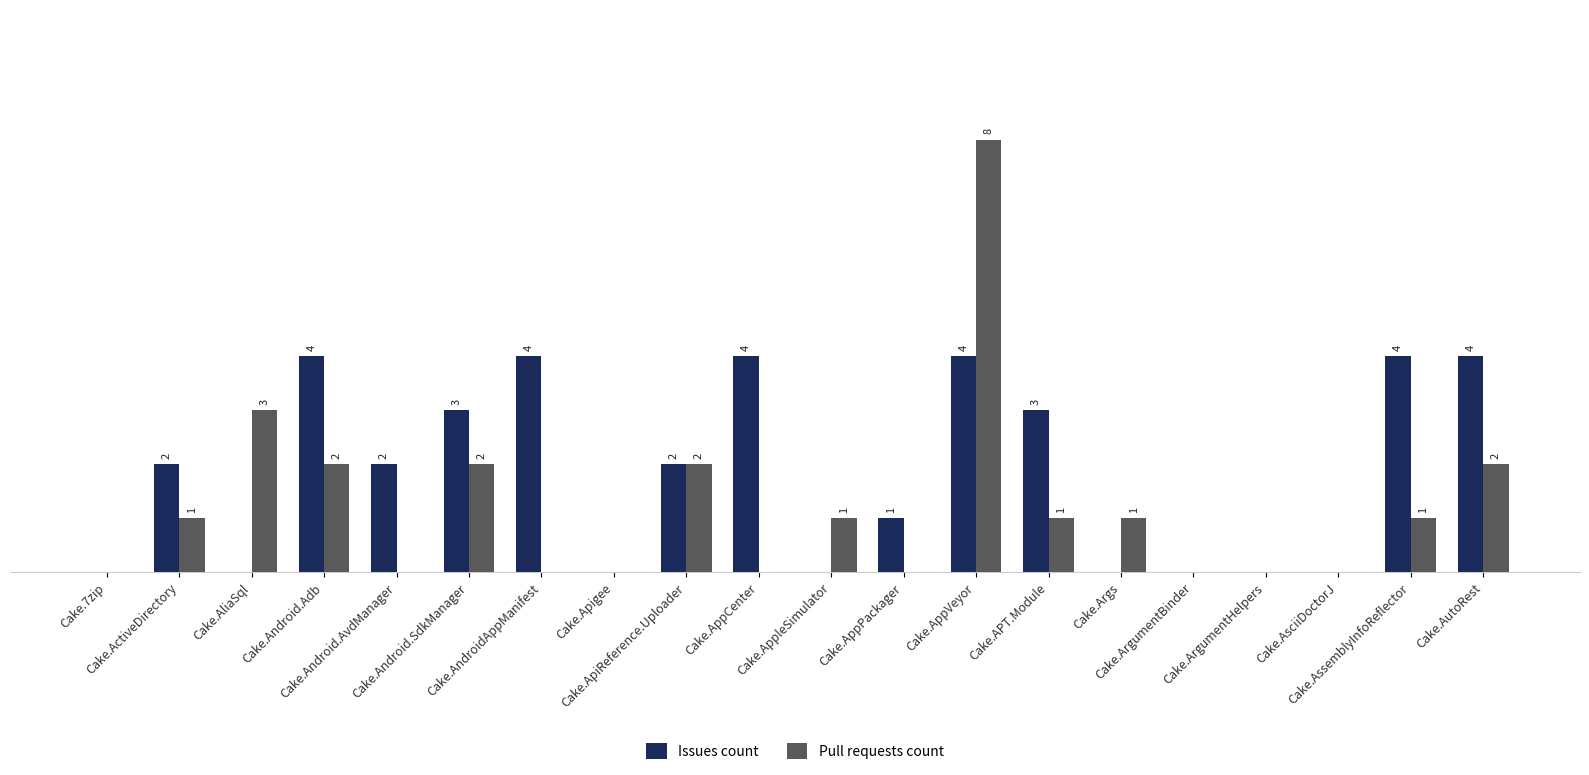

Which series has the largest total across all categories?

Issues count